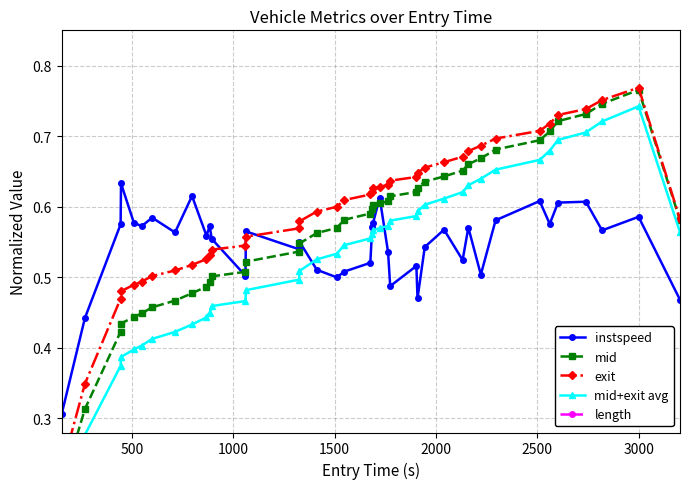

What are all the series names shown in the legend?

instspeed, mid, exit, mid+exit avg, length